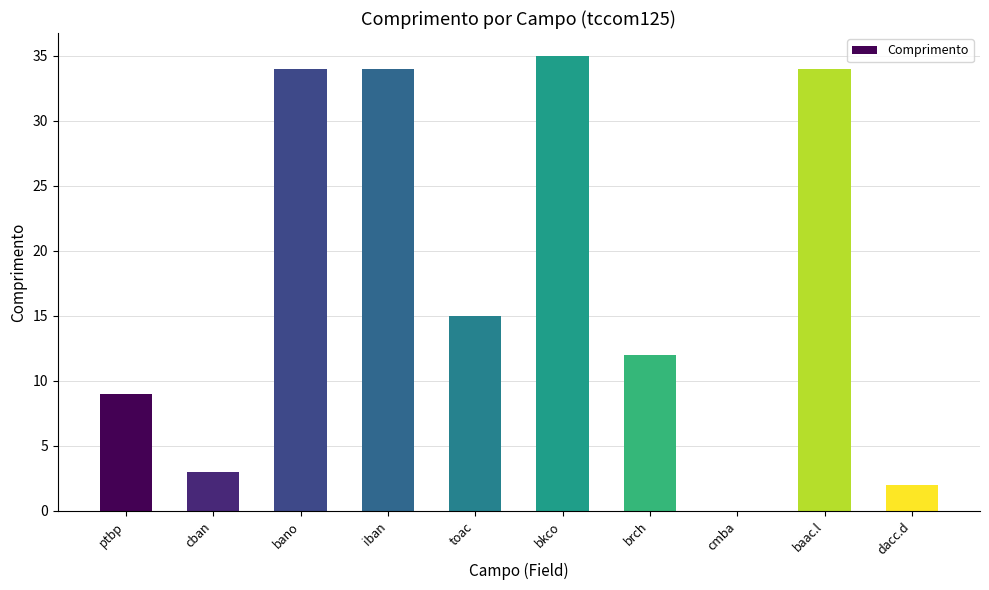

Is it true that the value at cban is 3?

True